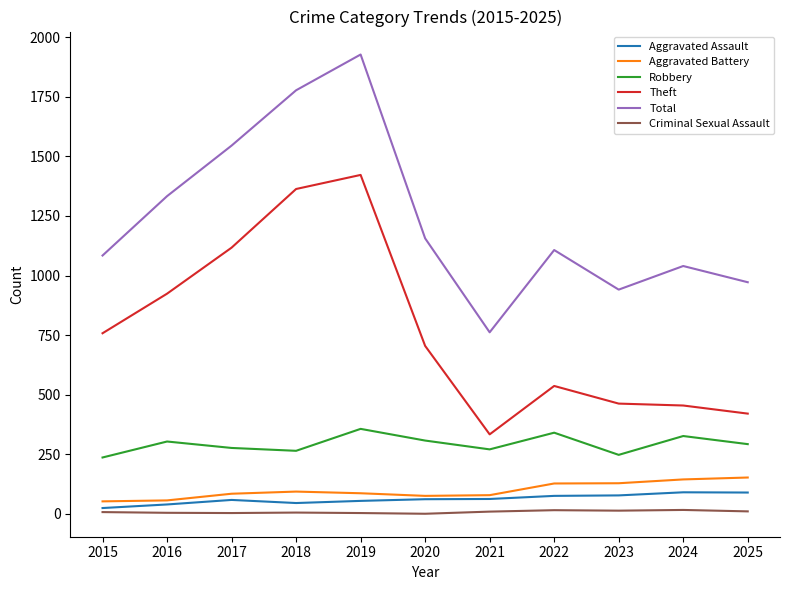

True or false: Total has a value of 1084 at 2015.

True